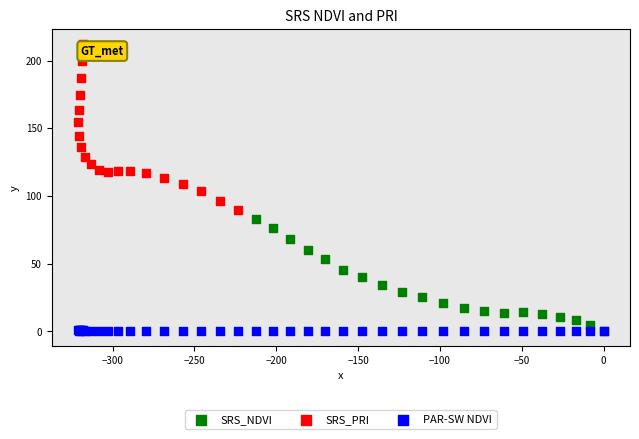

Which series has the largest Y range (max minus min)?

SRS_PRI